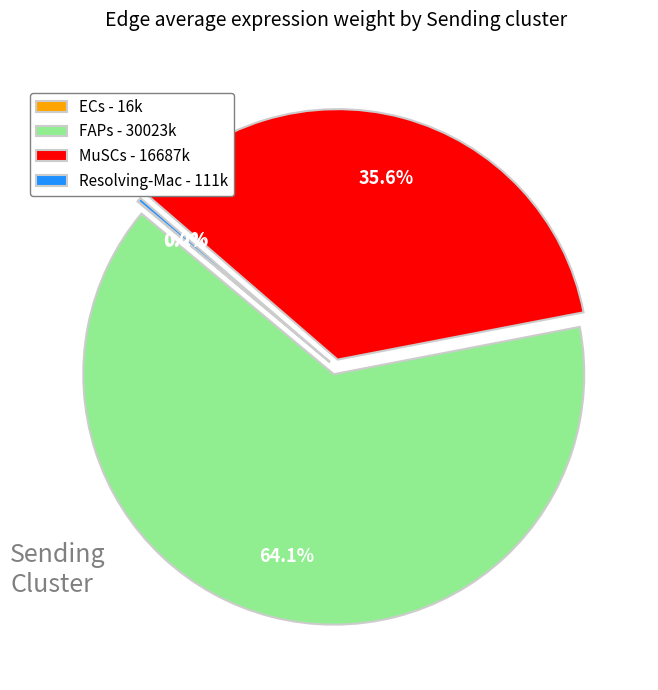

Do MuSCs - 16687k and FAPs - 30023k together represent more than half of the pie?

Yes